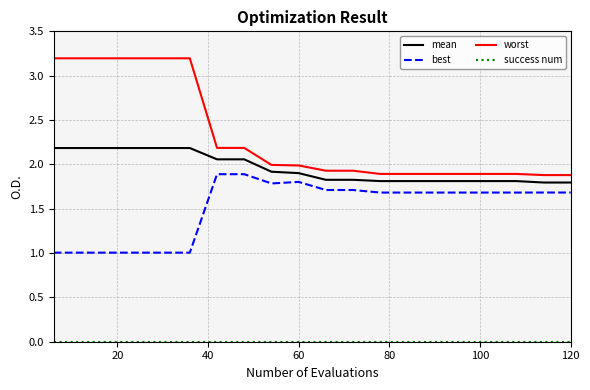

How many distinct data groups are displayed?

4